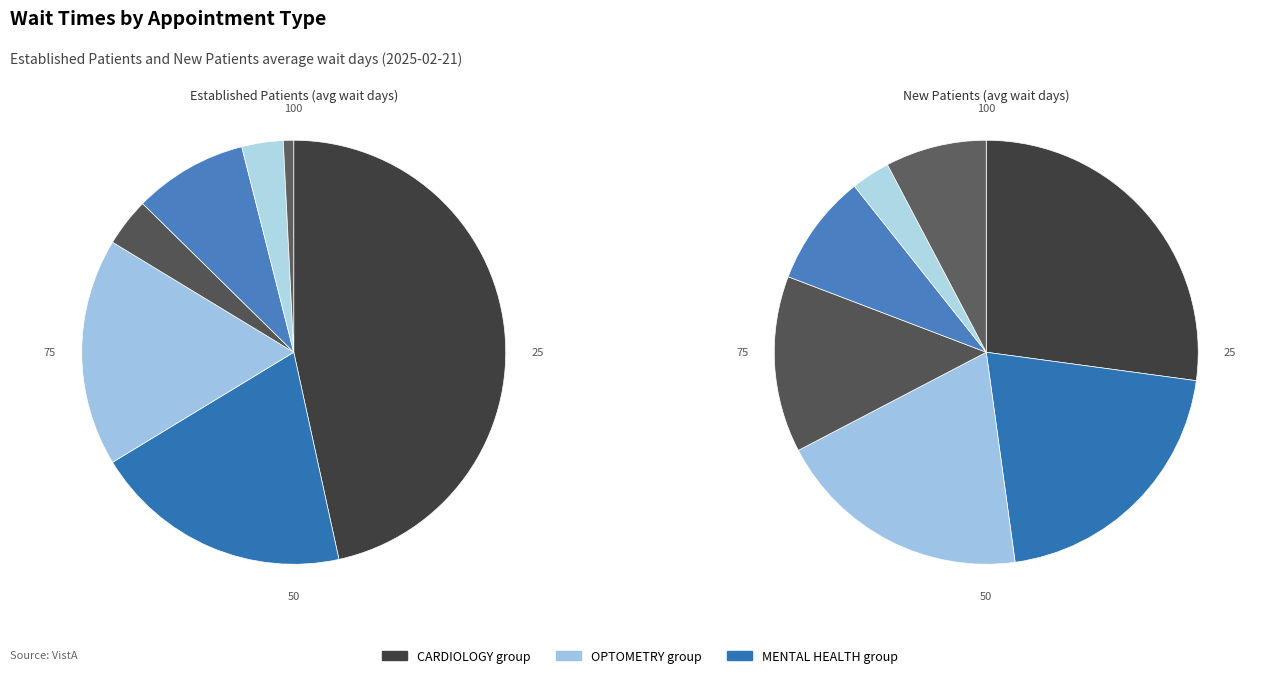

Is there any slice that represents more than half of the pie?

No